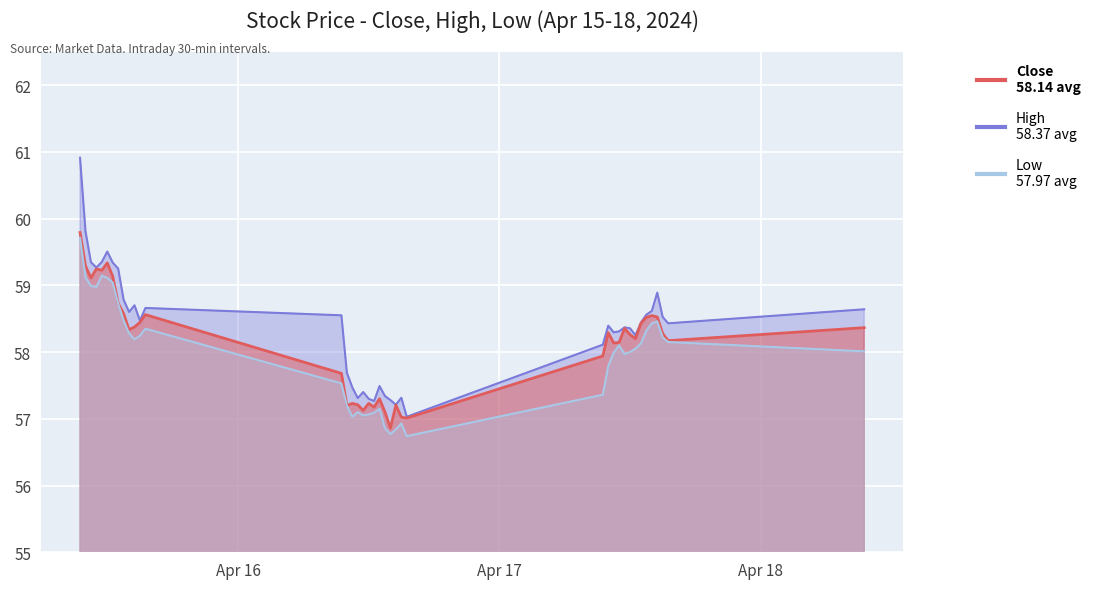

What is the smallest value displayed?

56.7